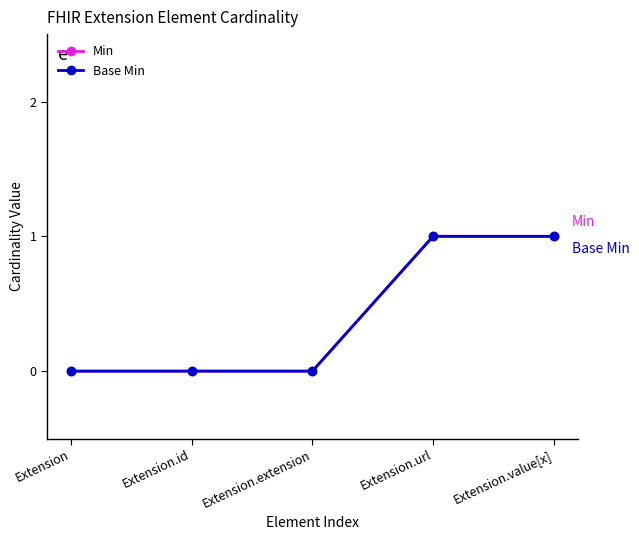

How many lines are shown in the chart?

2